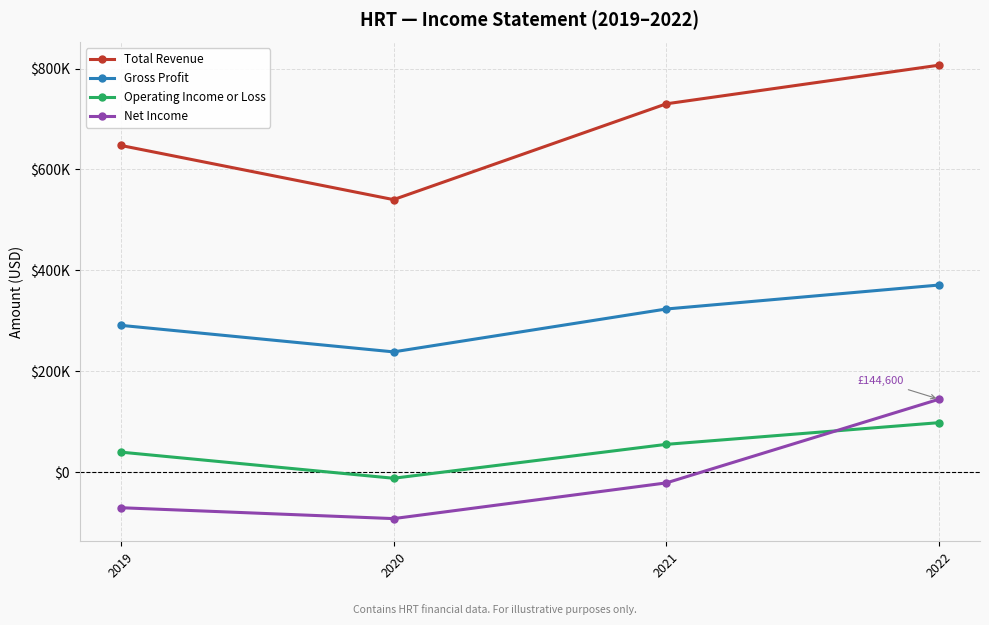

The Operating Income or Loss series shows 139664 at 2022. True or false?

False